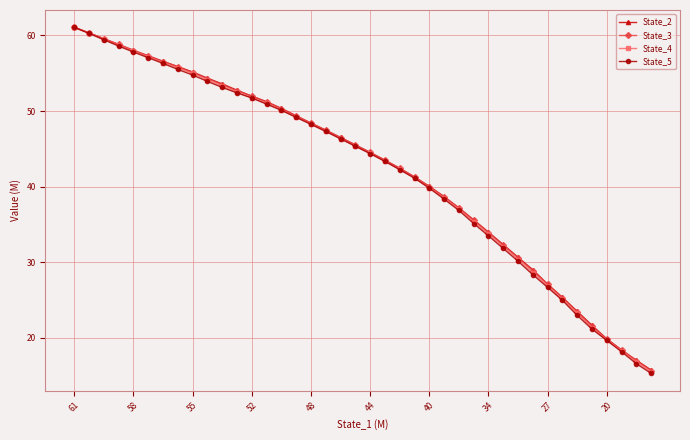

What is the value of the State_5 point at the 21st from the left?

44.4